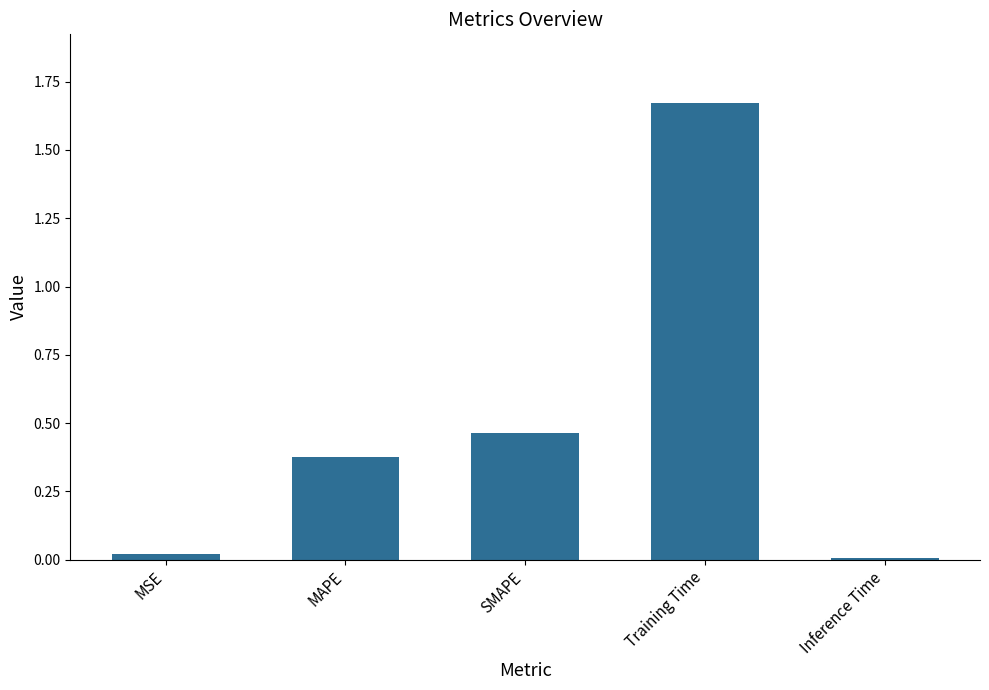

What is the change in value from MAPE to SMAPE?

+0.1